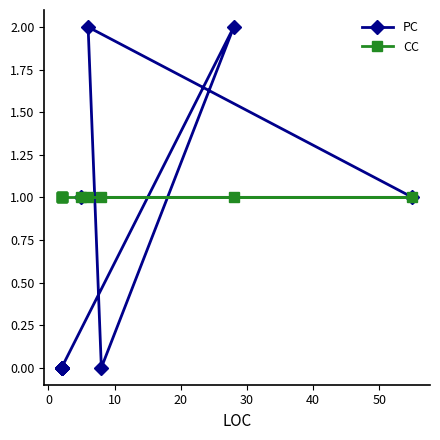

List the series in order of their peak value, highest first.

PC, CC